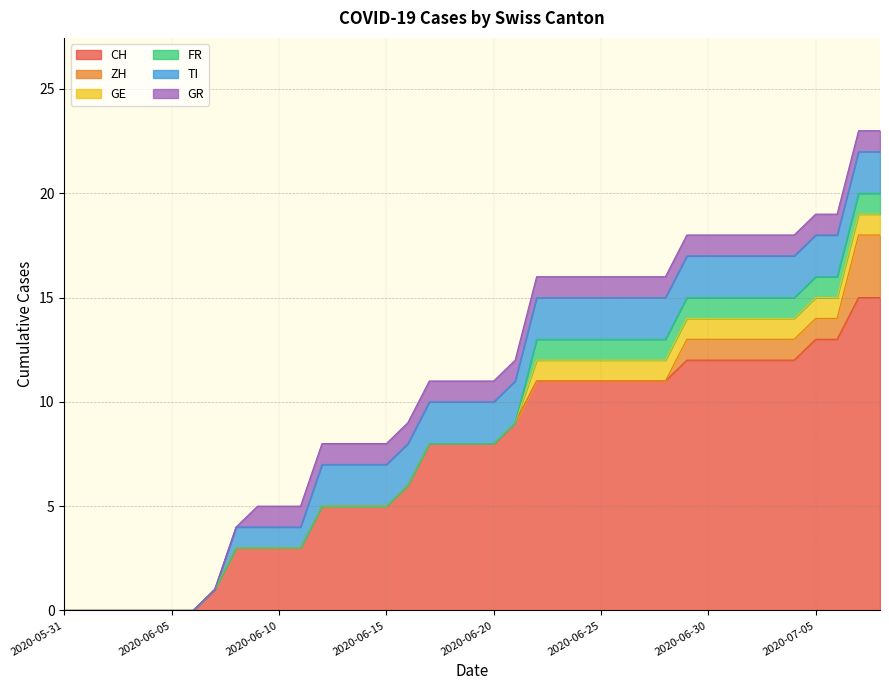

How many data points in CH are above 8?

18